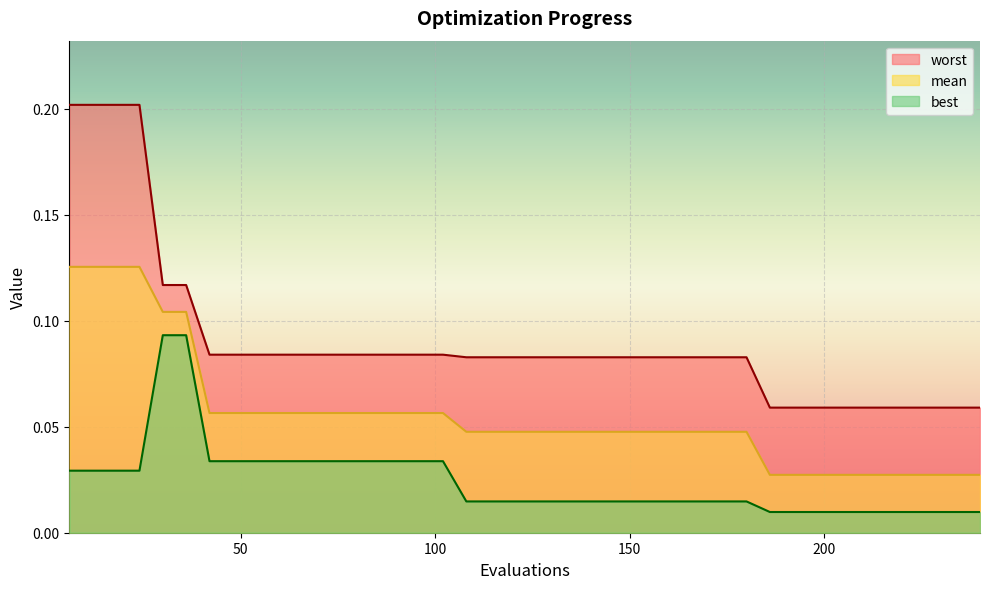

At which category is the sum across all series the highest?

6